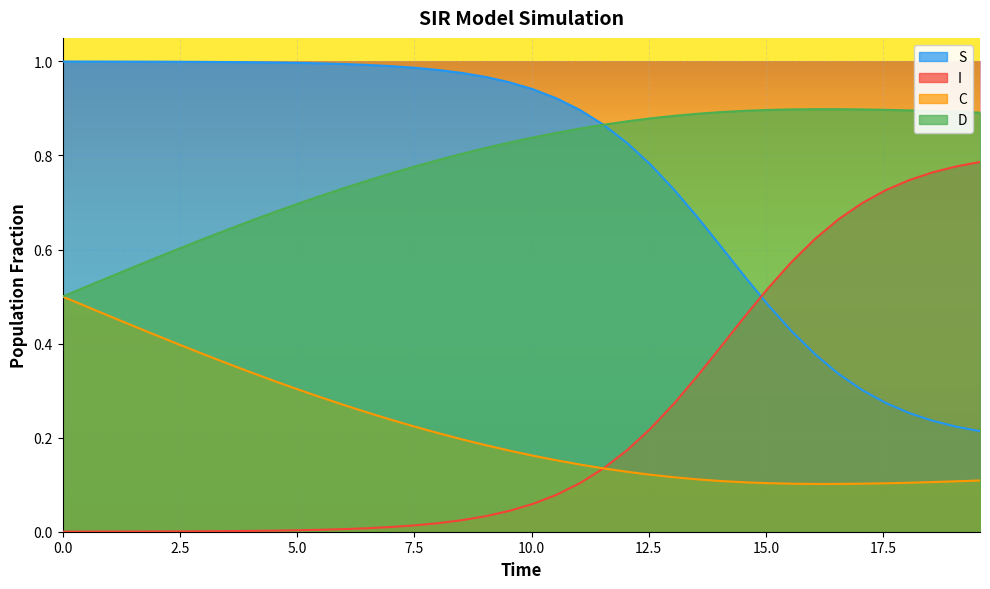

True or false: C and S cross at least once.

False